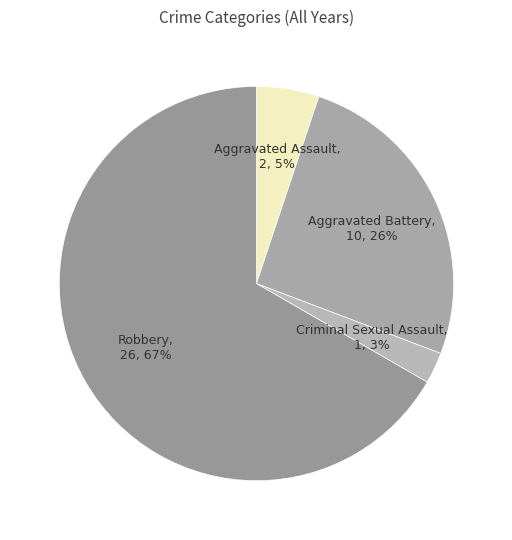

To the nearest percent, what is the average slice percentage?

25%